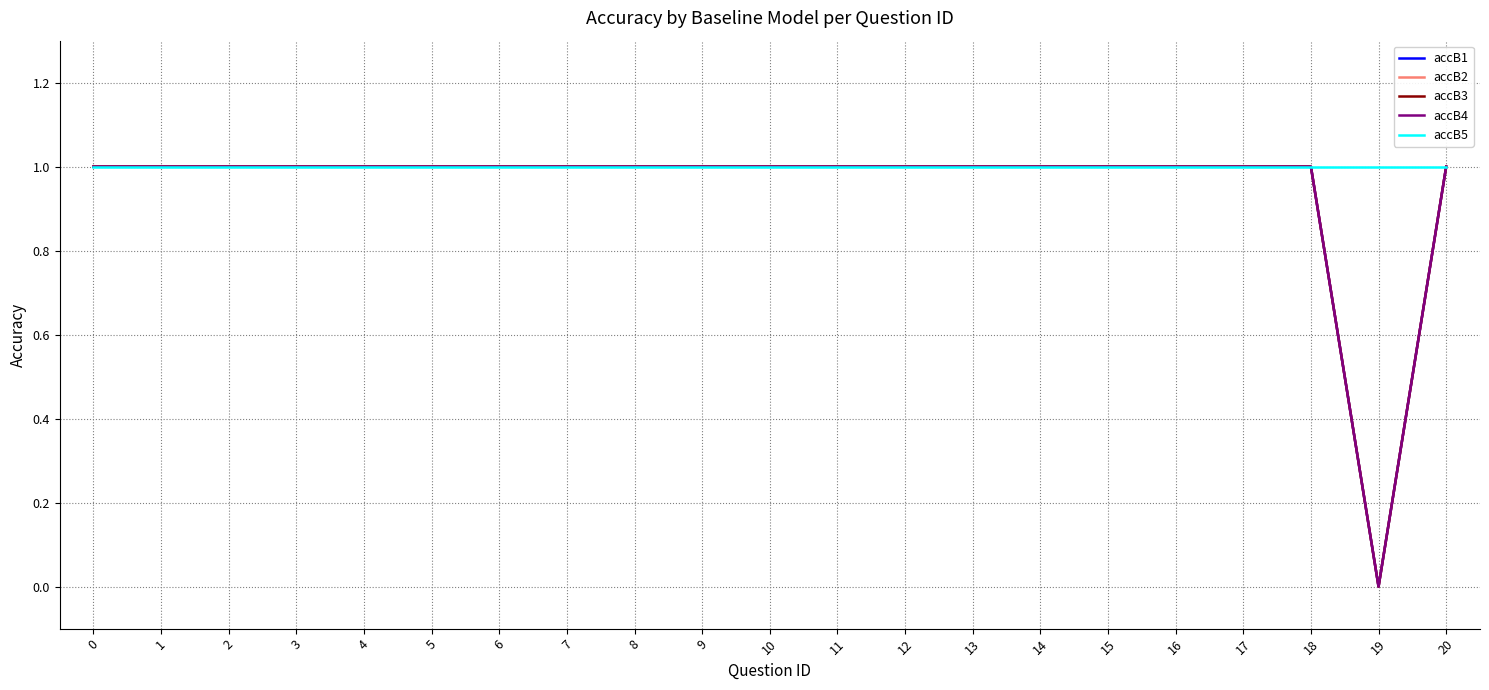

Does the chart have visible grid lines?

Yes